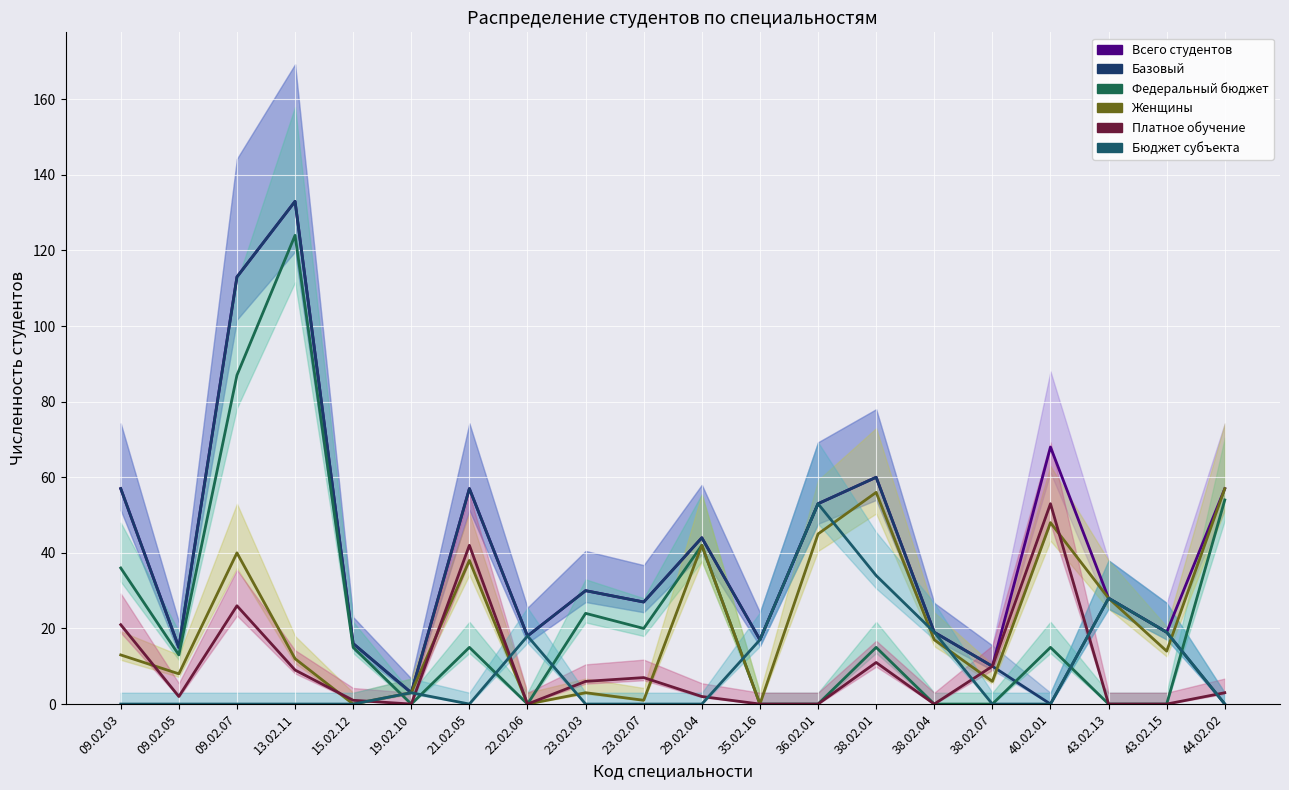

Which label corresponds to the largest value in the chart?

13.02.11